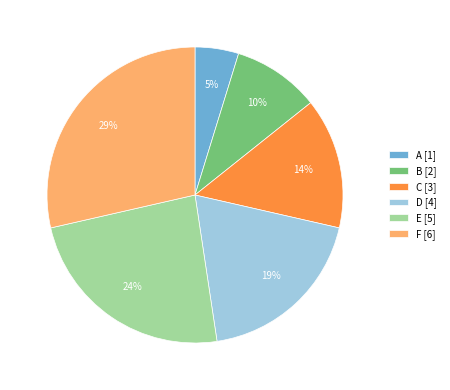

To the nearest percent, what is the average slice percentage?

17%